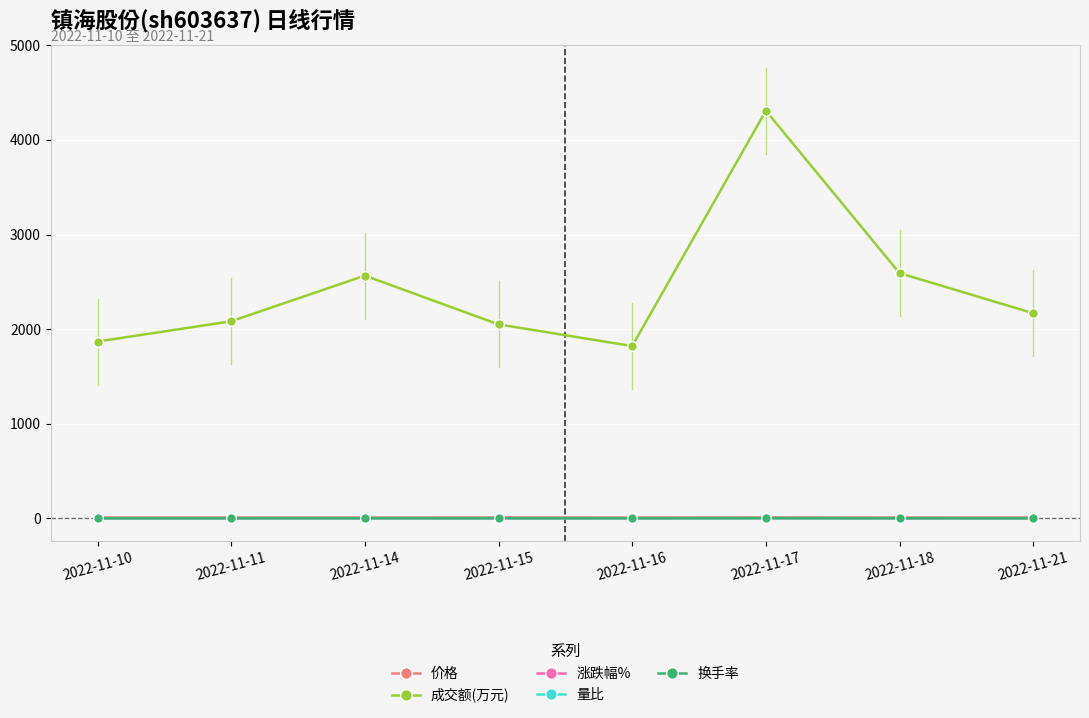

True or false: 量比 and 成交额(万元) cross at least once.

False